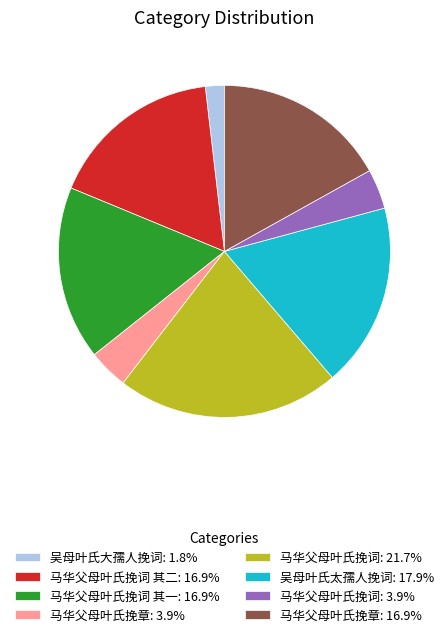

Do 马华父母叶氏挽章: 16.9% and 马华父母叶氏挽词 其一: 16.9% together represent more than half of the pie?

No